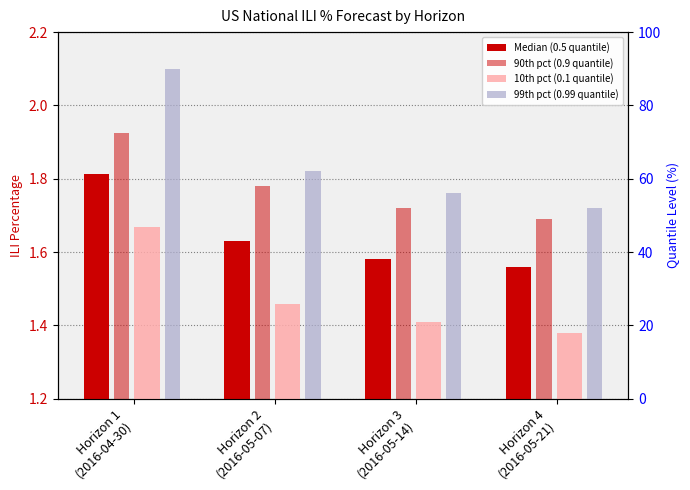

Which series has the largest total across all categories?

99th pct (0.99 quantile)